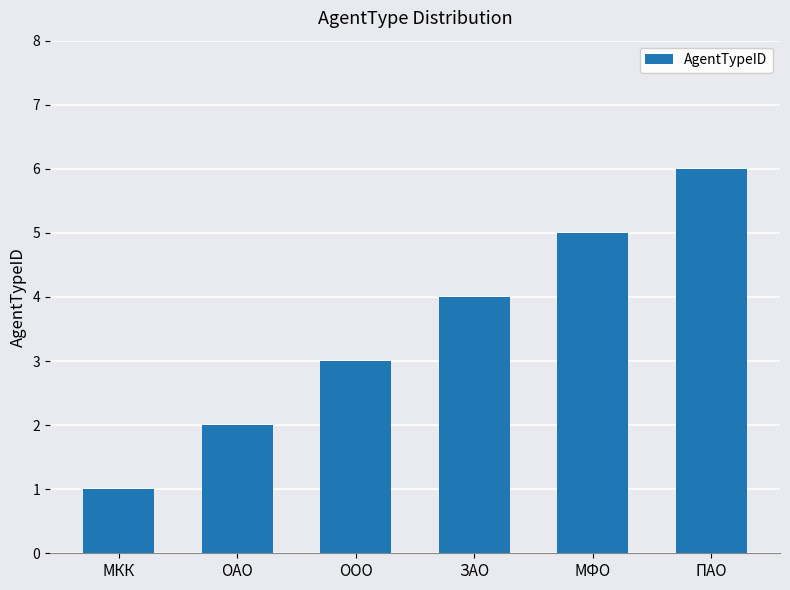

What is the maximum value shown in the chart?

6